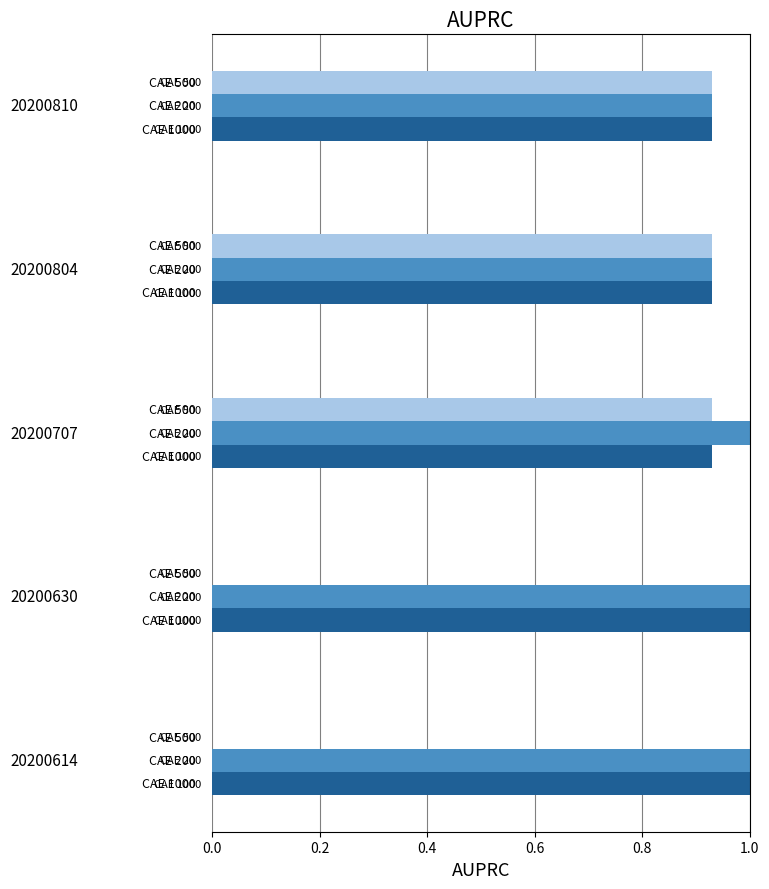

What is the maximum value shown in the chart?

1.0